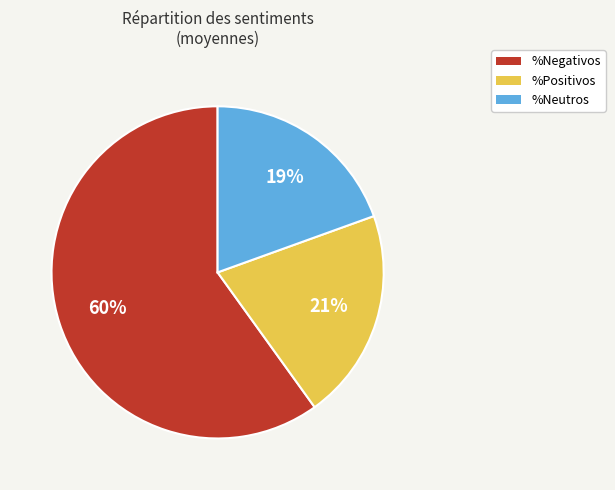

How many segments does this pie chart have?

3